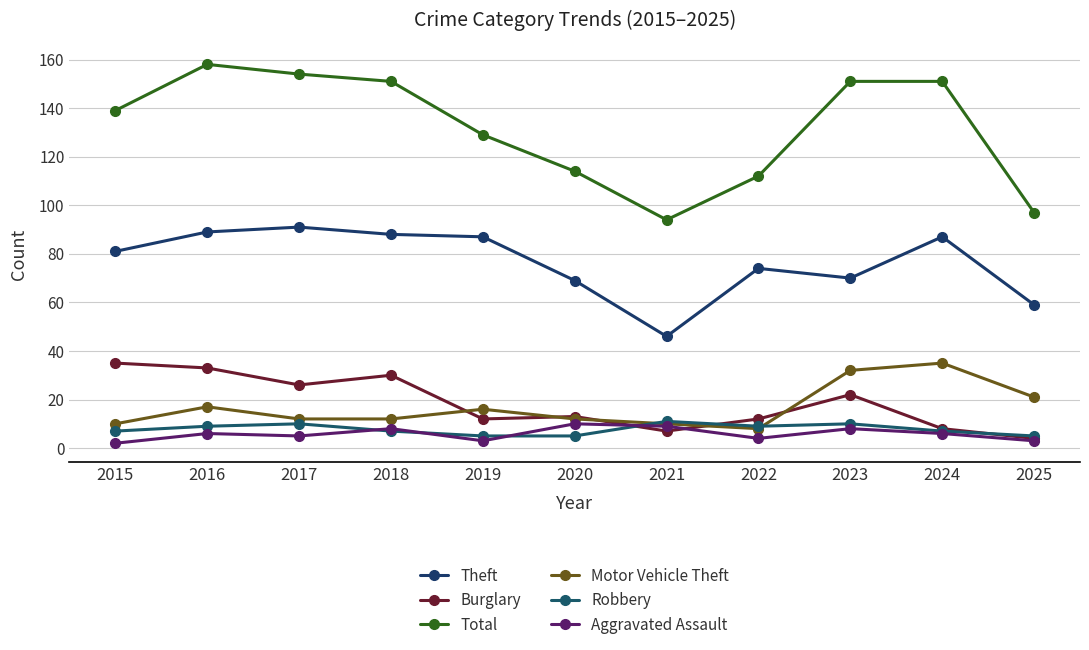

What value does the Theft series have at 2021?

46